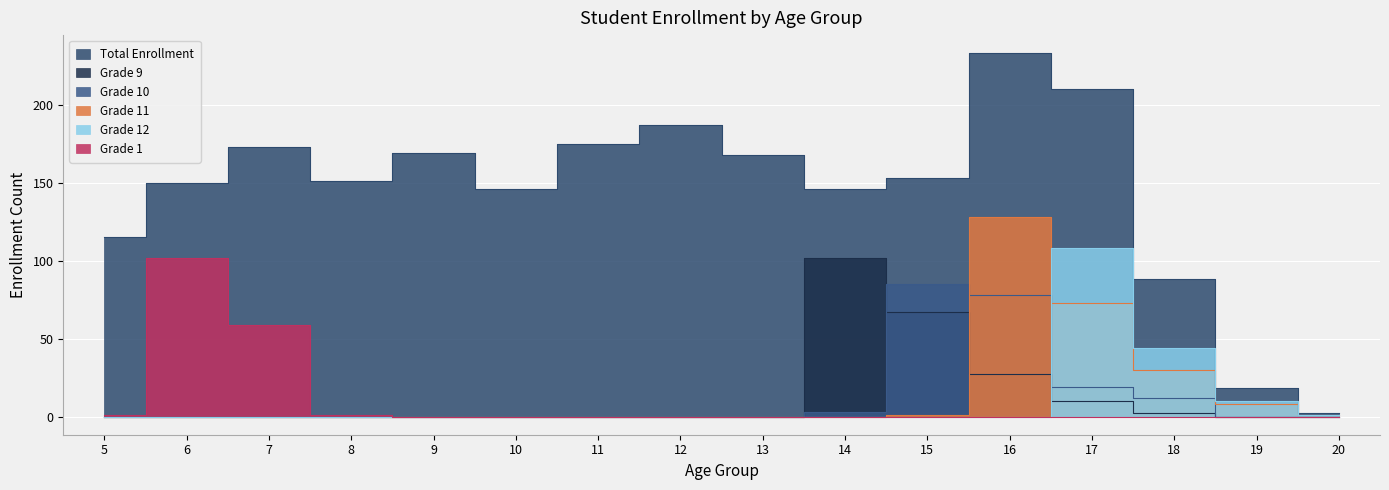

Read the Grade 9 value at 16, to the nearest 10.

30